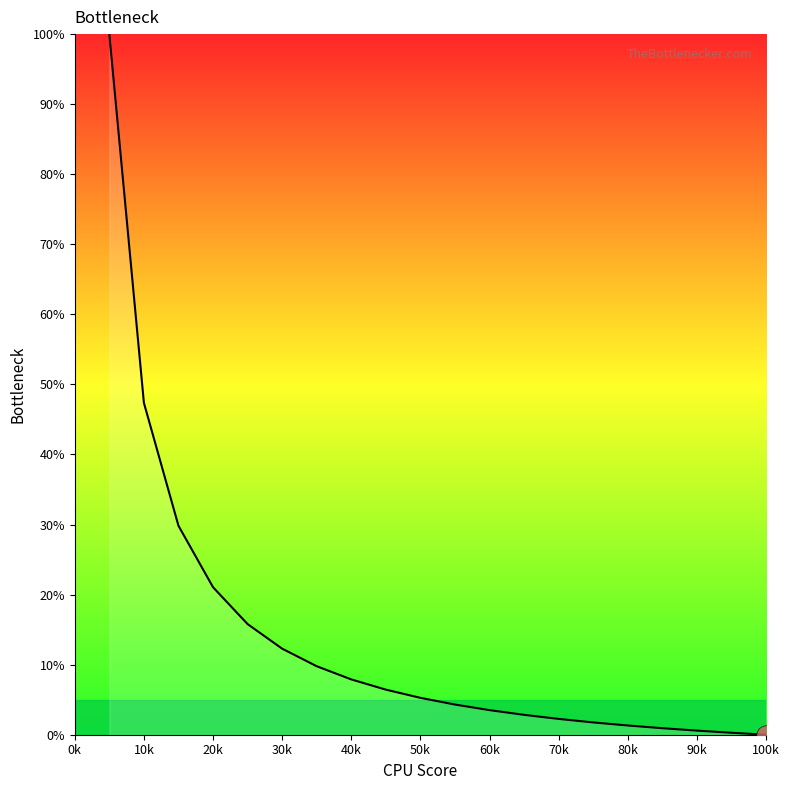

What is the maximum value shown in the chart?

100.0